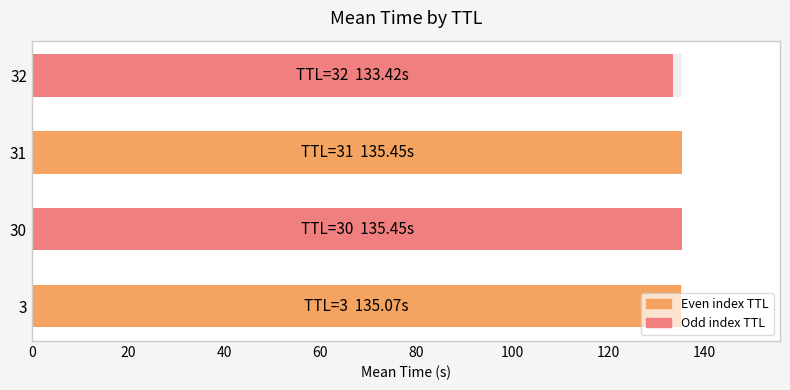

What is the greatest value displayed?

135.5